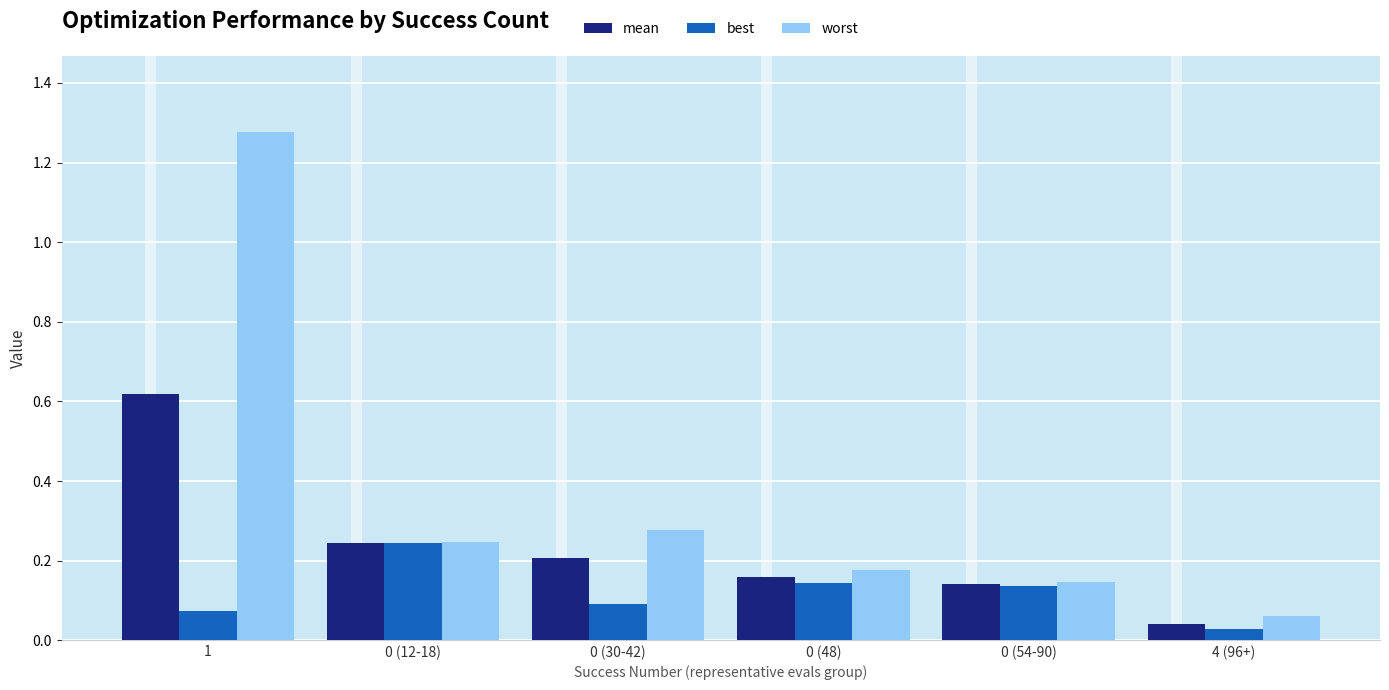

Is the value of best at 0 (30-42) greater than the value of worst at 0 (30-42)?

No